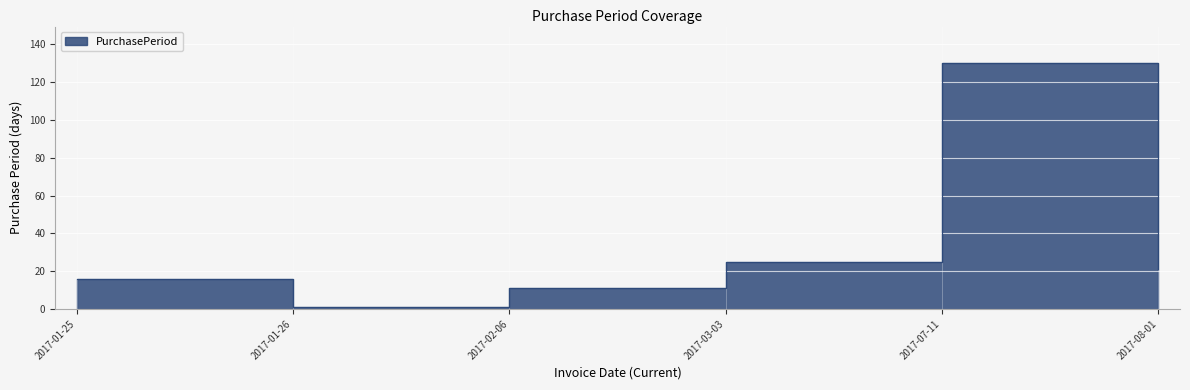

What is the average value?

34